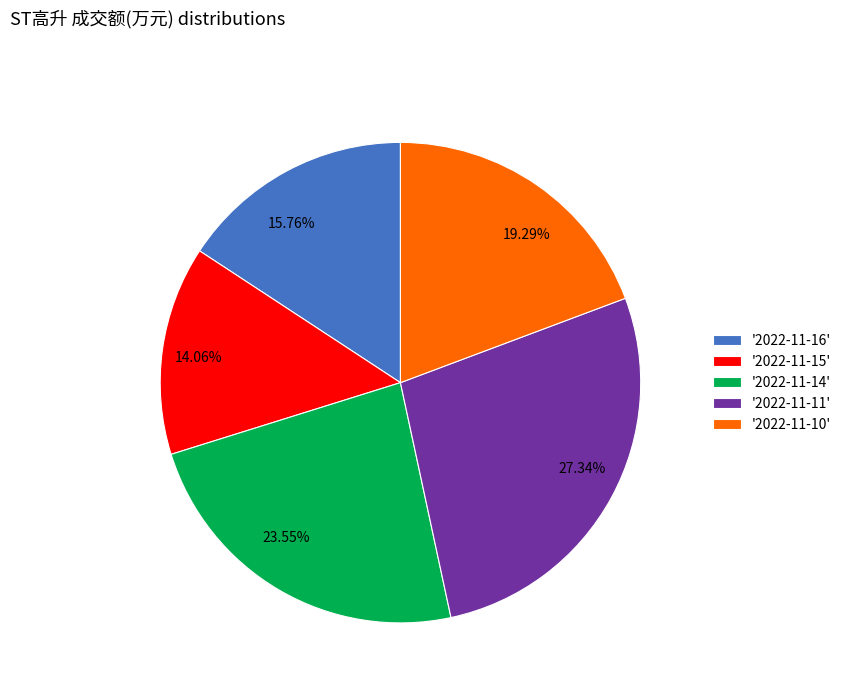

What is the ratio of the value at 27.34% to the value at 14.06%?

1.9